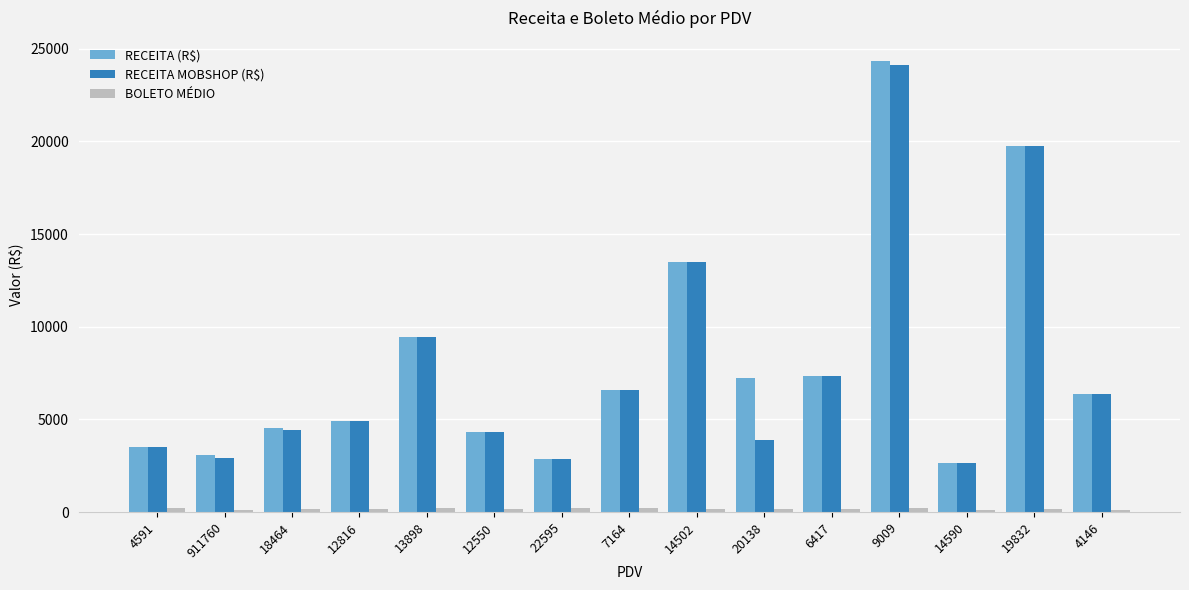

Which series has the largest range (max minus min)?

RECEITA (R$)